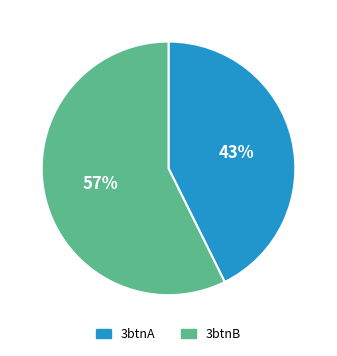

To the nearest percent, what is the average slice percentage?

50%